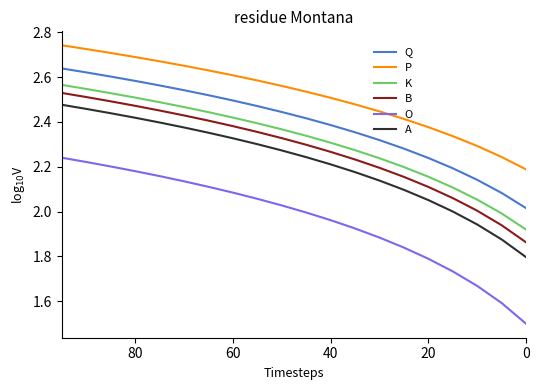

What is the sum of all Q values?

47.9